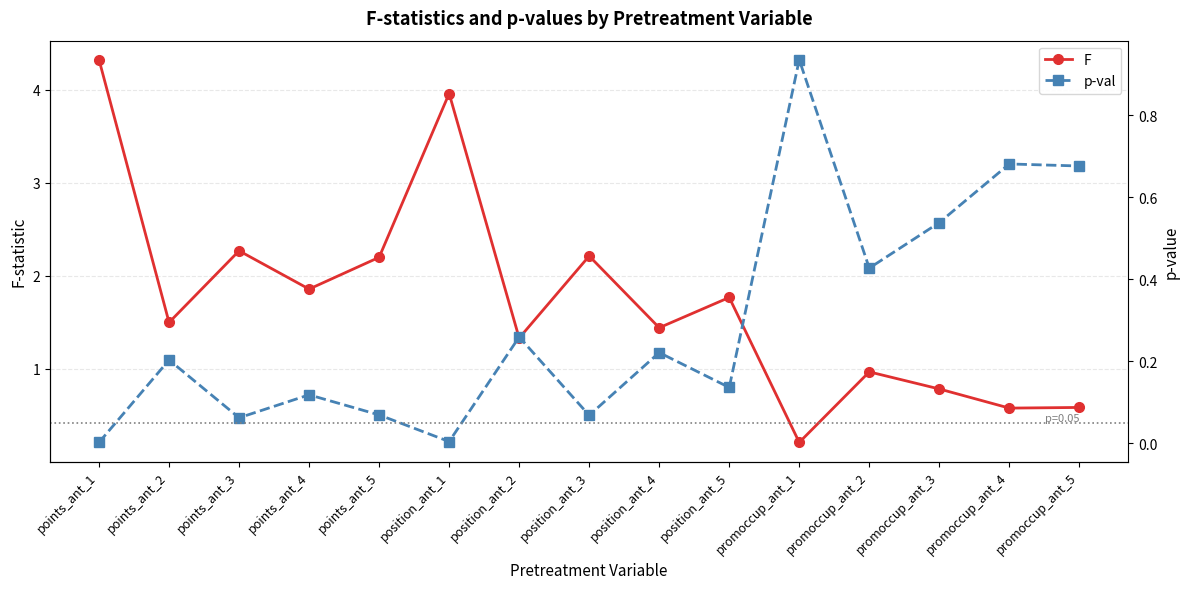

Rank the series at position_ant_4 from lowest to highest value.

p-val, F